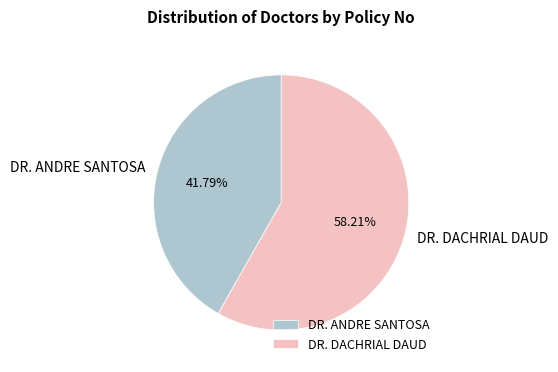

Count the number of slices in the pie.

2